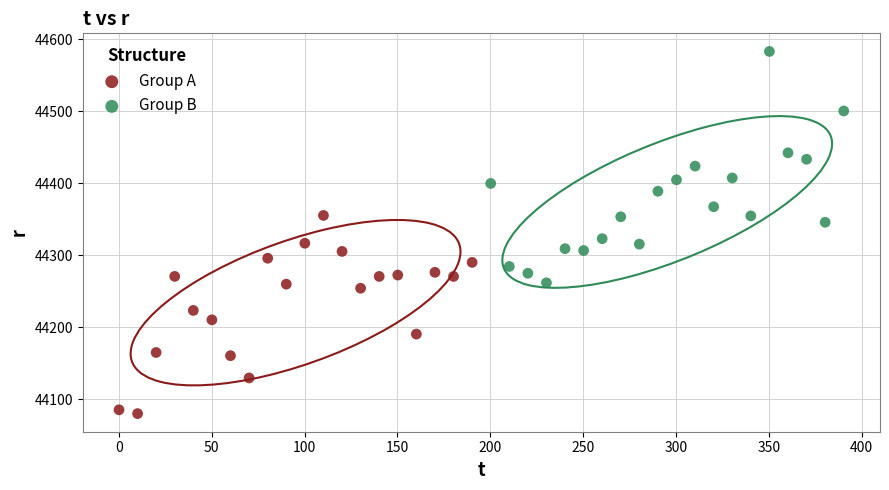

Which series contains the lowest Y value?

Group A